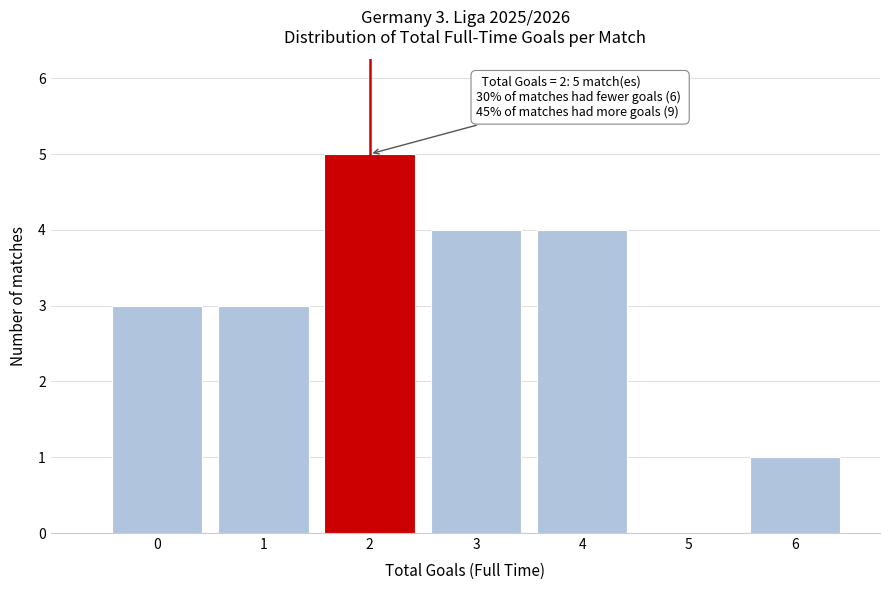

Reading left to right, list all the values displayed in this chart.

0=3	1=3	2=5	3=4	4=4	5=0	6=1